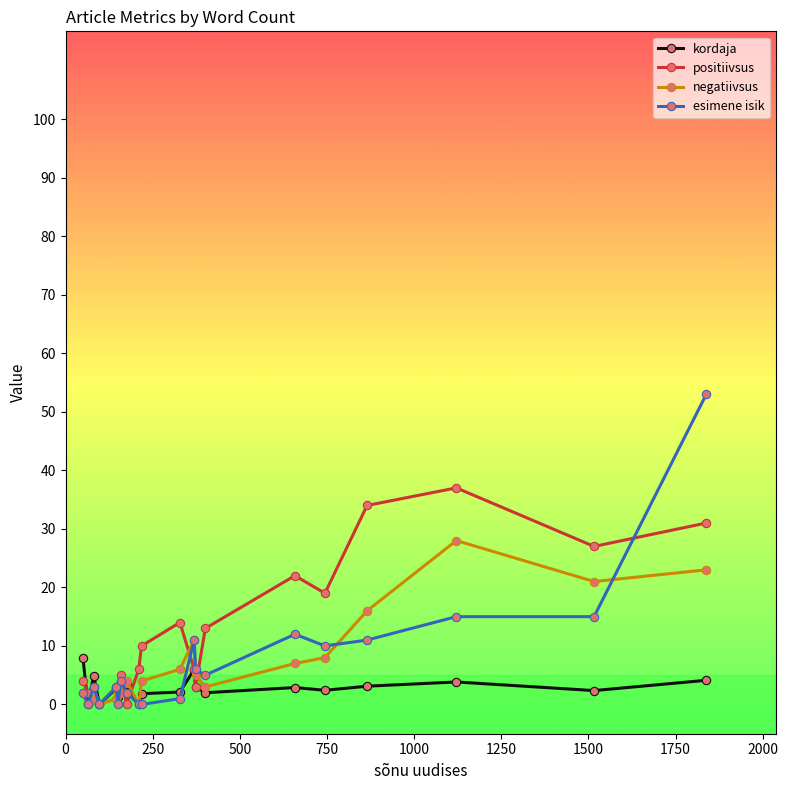

List the series in order of their peak value, lowest first.

kordaja, negatiivsus, positiivsus, esimene isik